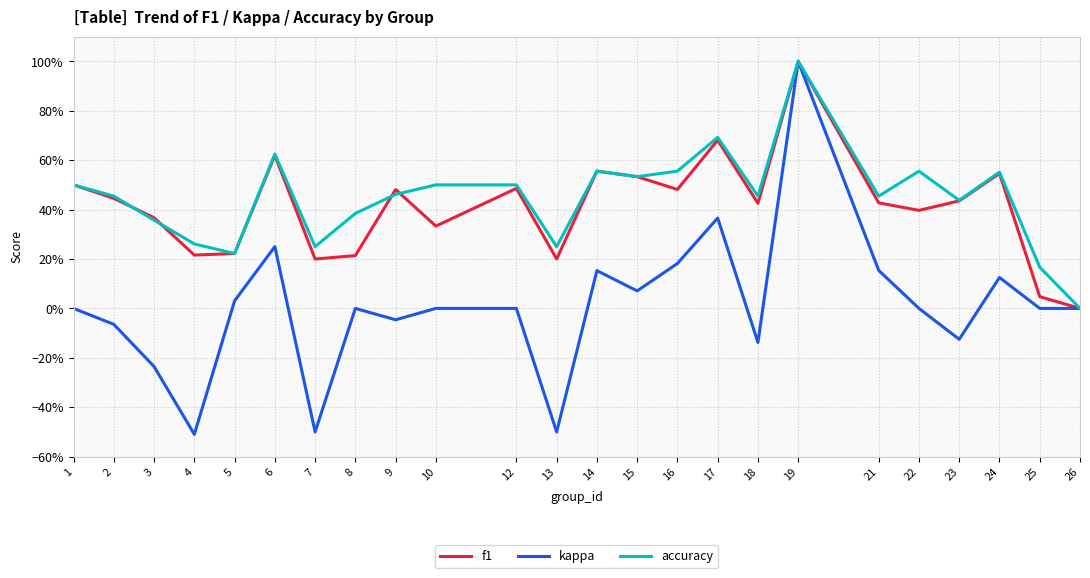

What are all the series names shown in the legend?

f1, kappa, accuracy